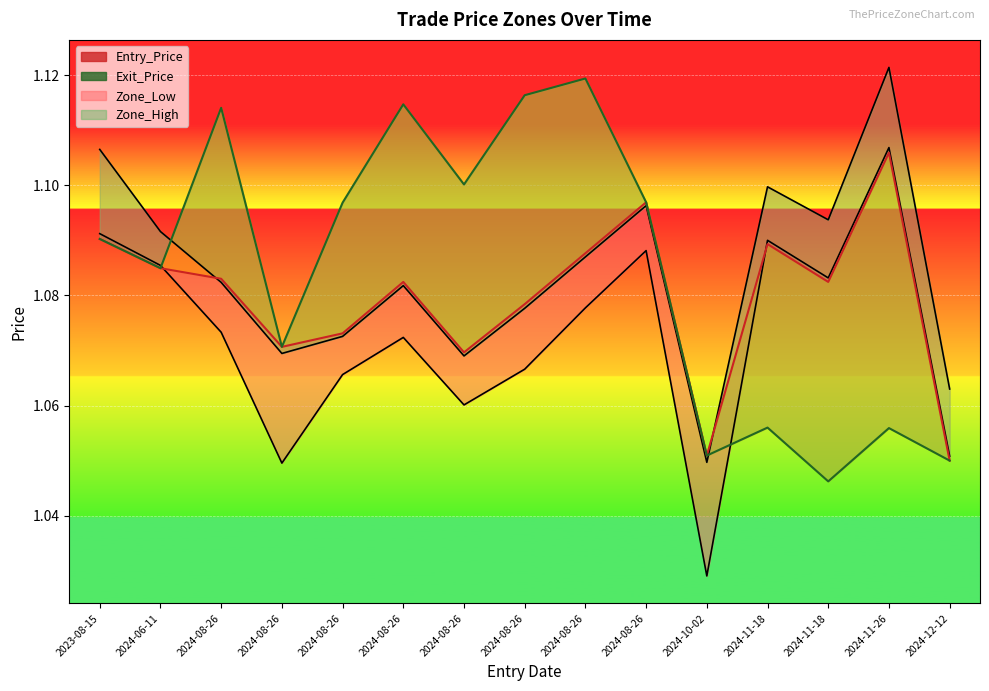

Which has a higher value, 2024-08-26 or 2024-11-18?

2024-08-26